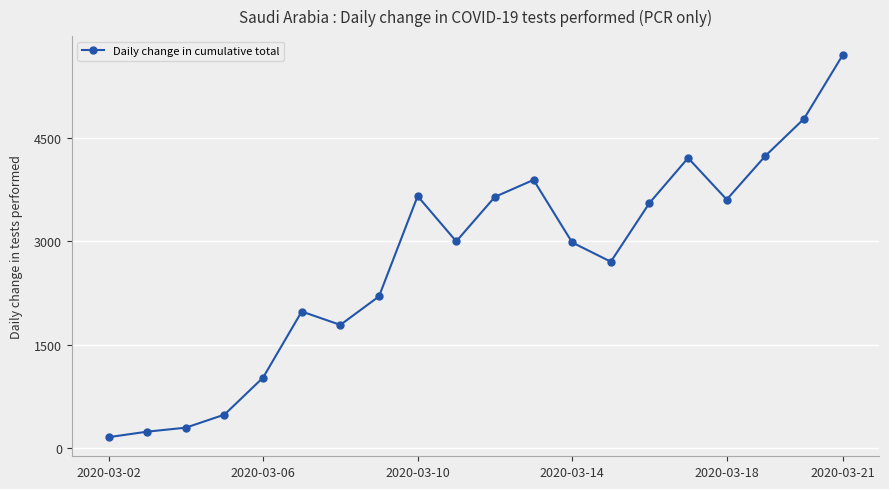

What is the minimum value shown in the chart?

160